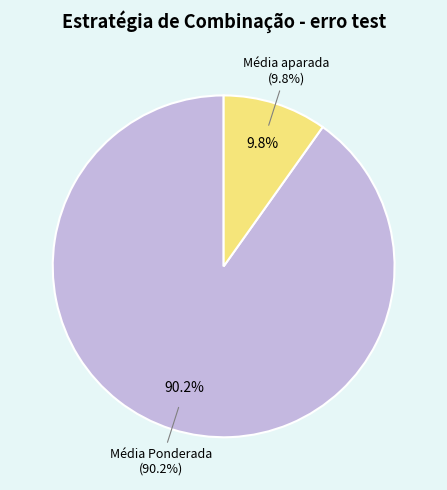

Is there a majority slice in this chart?

No